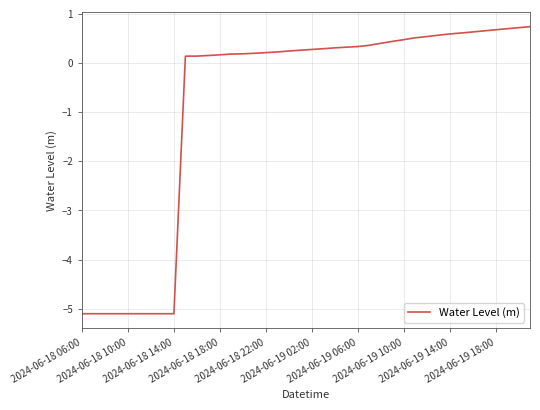

What is the difference between the maximum and minimum values?

5.8